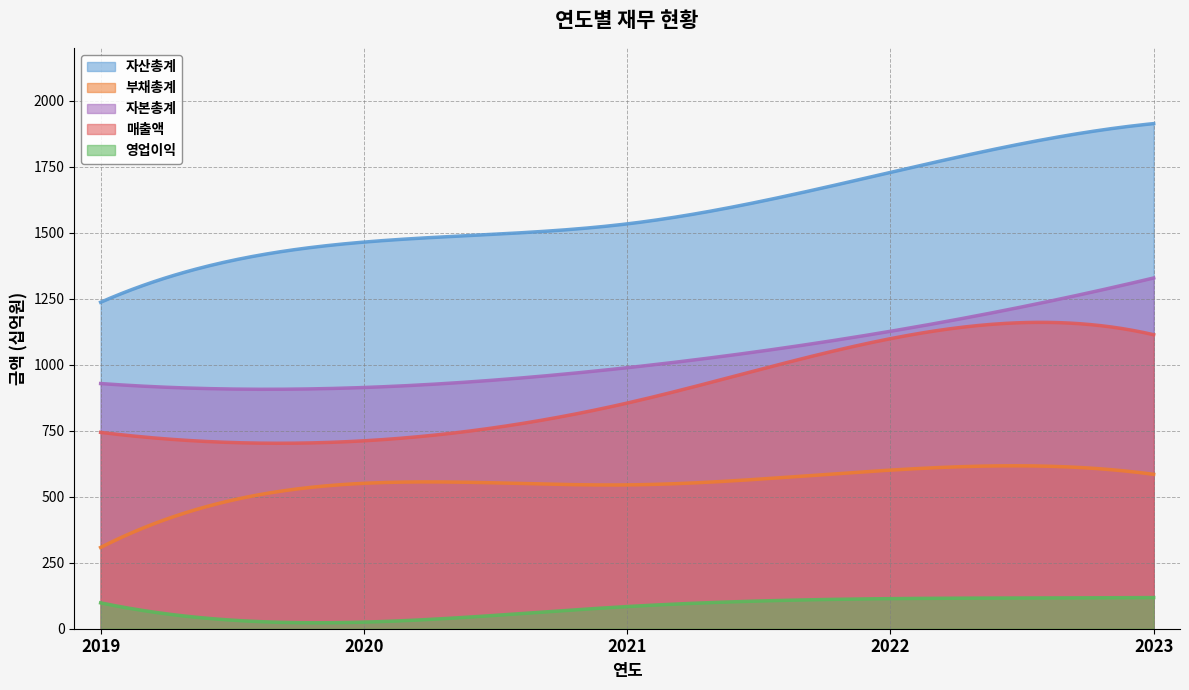

What is the average value of the 부채총계 series?

548.9